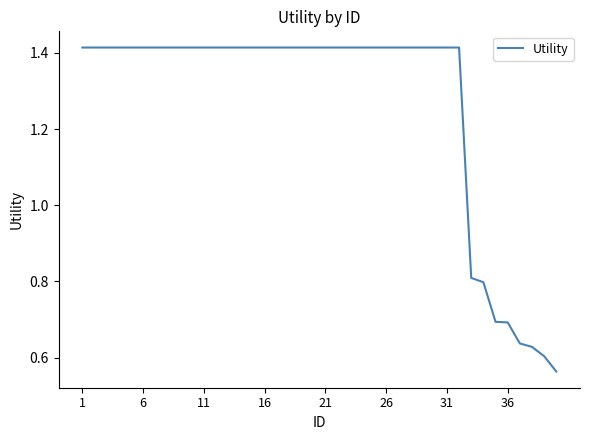

What is the difference between the maximum and minimum values?

0.9